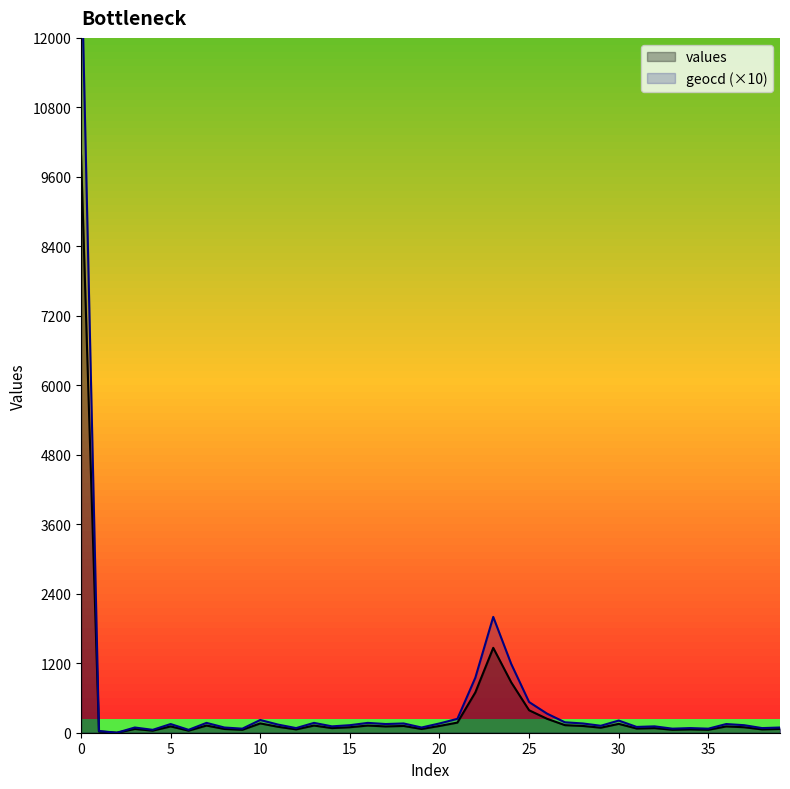

The values series shows 97 at 21. True or false?

False